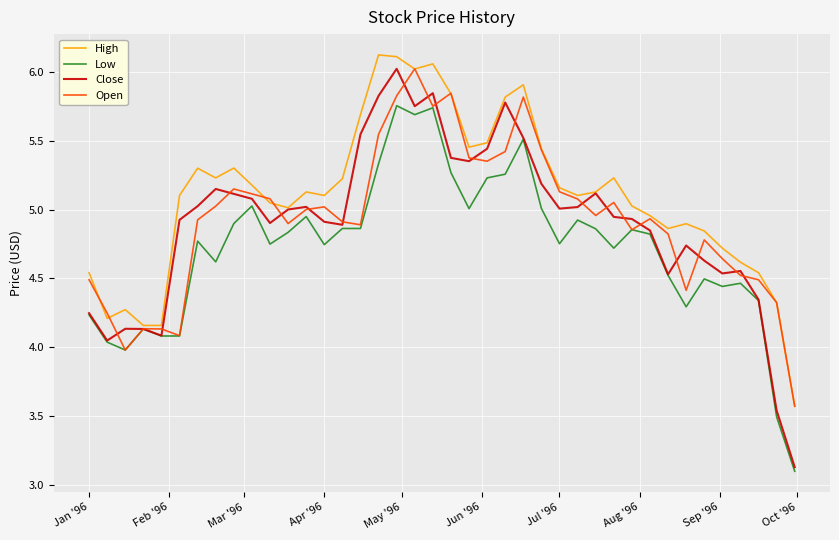

What is the lowest value of the Low series?

3.1